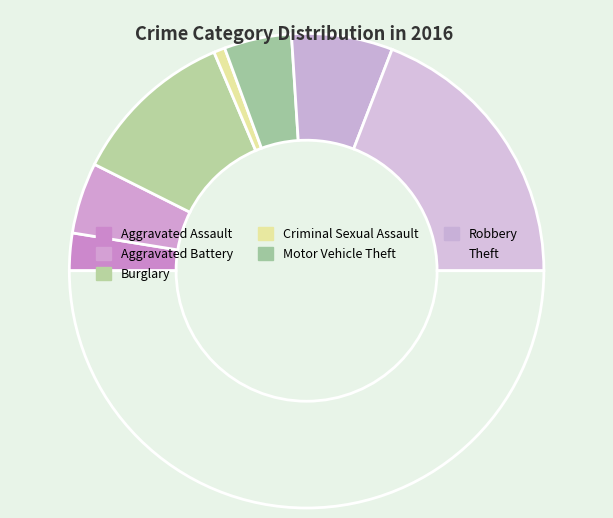

To the nearest percent, what is the average slice percentage?

14%